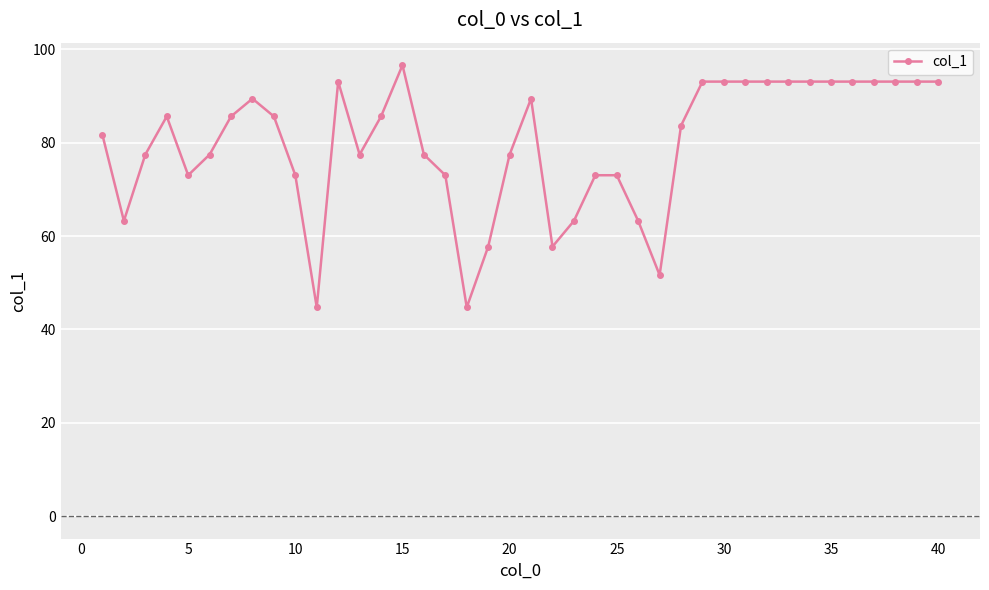

True or false: there are more than 1 points higher than both neighbors.

True